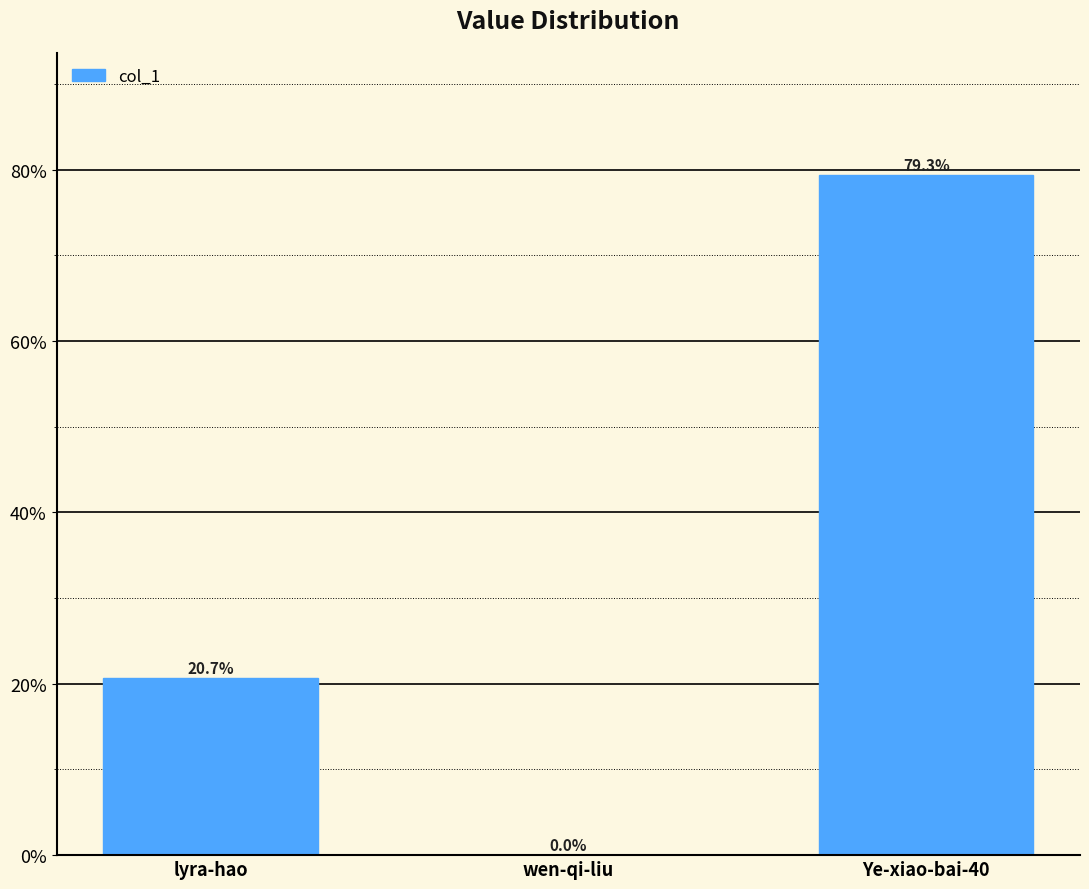

Between lyra-hao and Ye-xiao-bai-40, which is larger?

Ye-xiao-bai-40